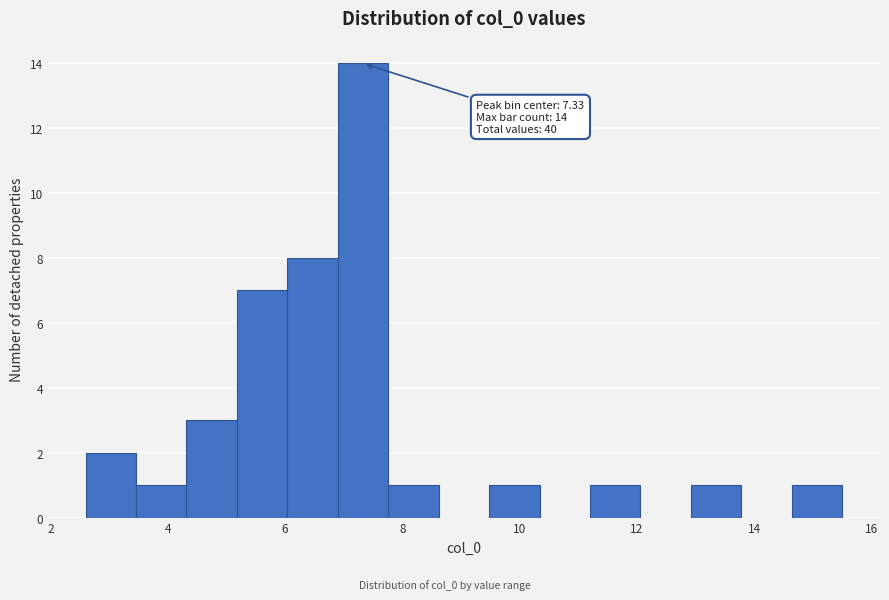

Over which range of the x-axis is the bar tallest?

6.8 to 7.8